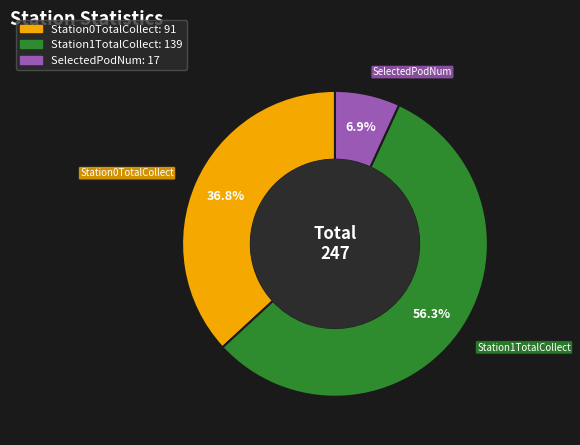

Between Station0TotalCollect and Station1TotalCollect, which is larger?

Station1TotalCollect